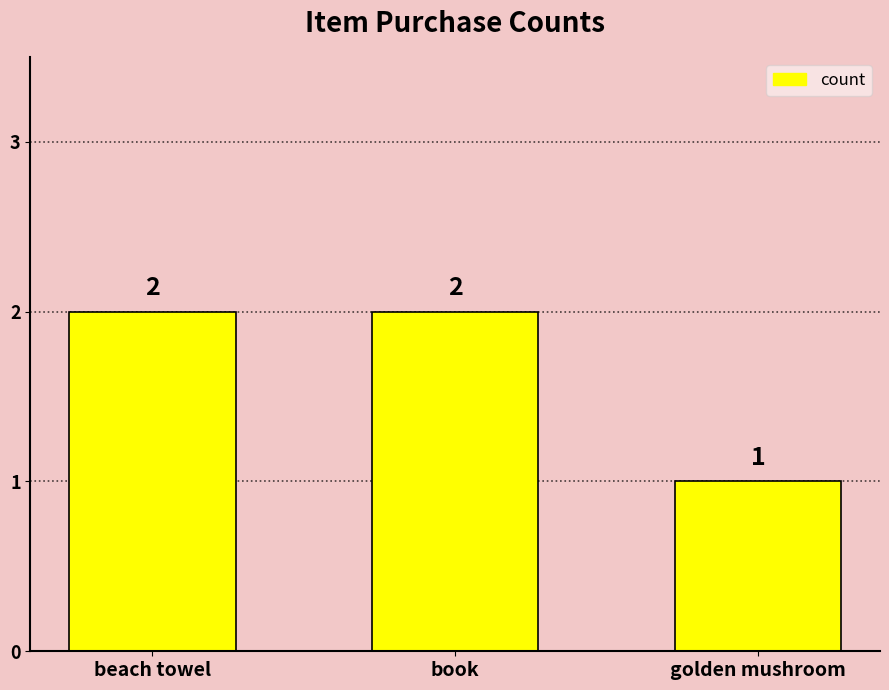

How many values are below 2?

1